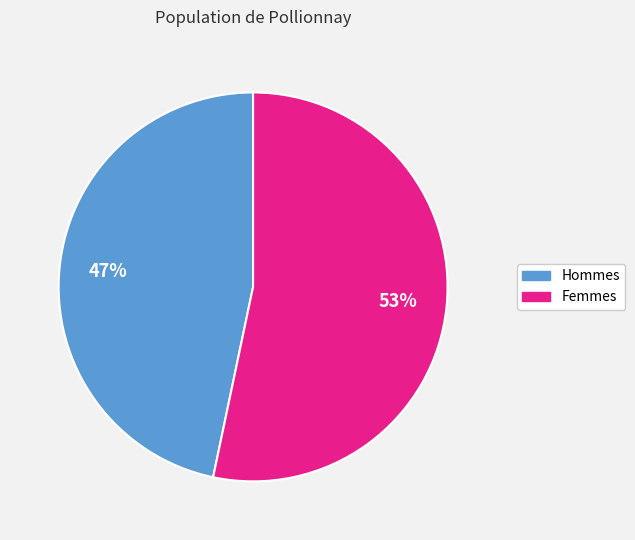

Is there any slice that represents more than half of the pie?

Yes